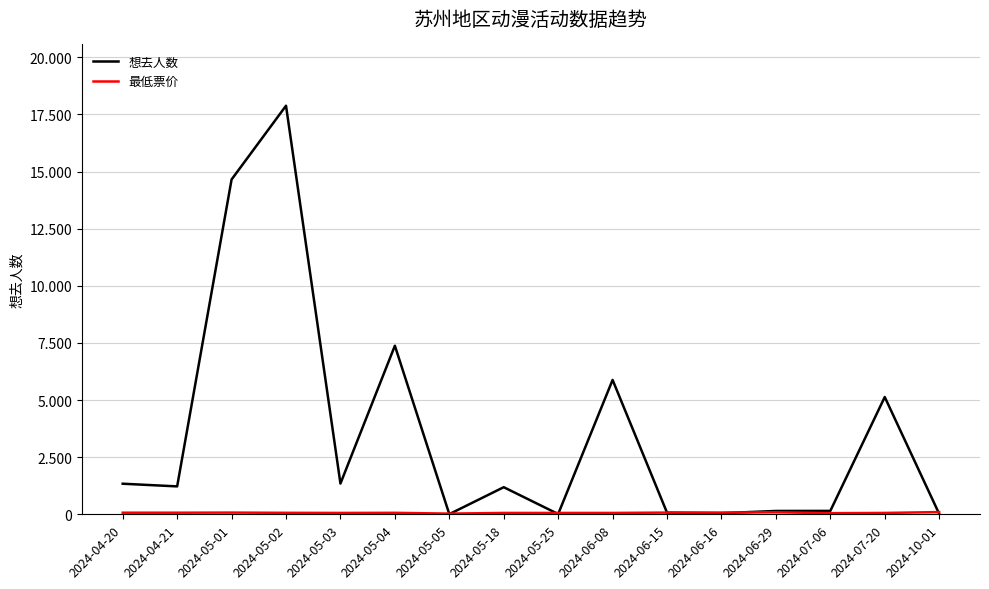

Does the chart display data point markers on the line(s)?

No